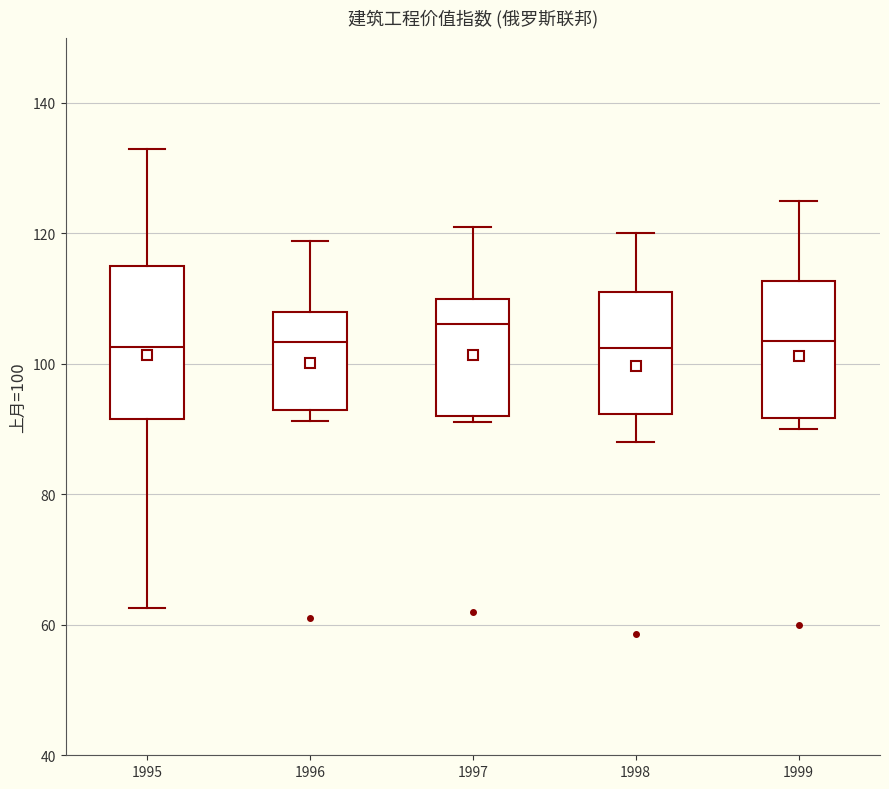

Reading left to right, read every box against the y-axis: the position of its median line, the range the box covers, and the ends of its whiskers. The values are not printed on the chart, so give them approximately, as read against the axis.

1995: median 102, box 92 to 116, whiskers 62 to 134
1996: median 104, box 94 to 108, whiskers 92 to 118
1997: median 106, box 92 to 110, whiskers 92 (just below the box's lower edge) to 120
1998: median 102, box 92 to 110, whiskers 88 to 120
1999: median 104, box 92 to 112, whiskers 90 to 126